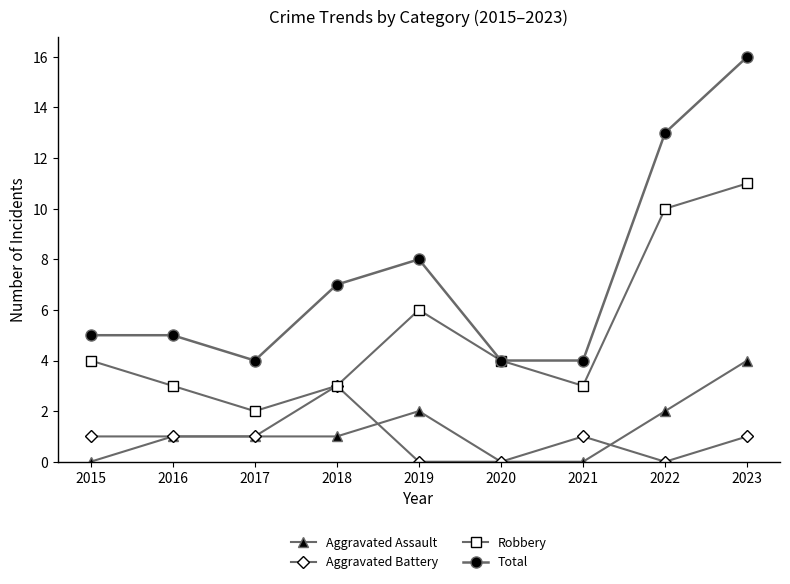

In Robbery, how many points are lower than both neighbors (excluding endpoints)?

2